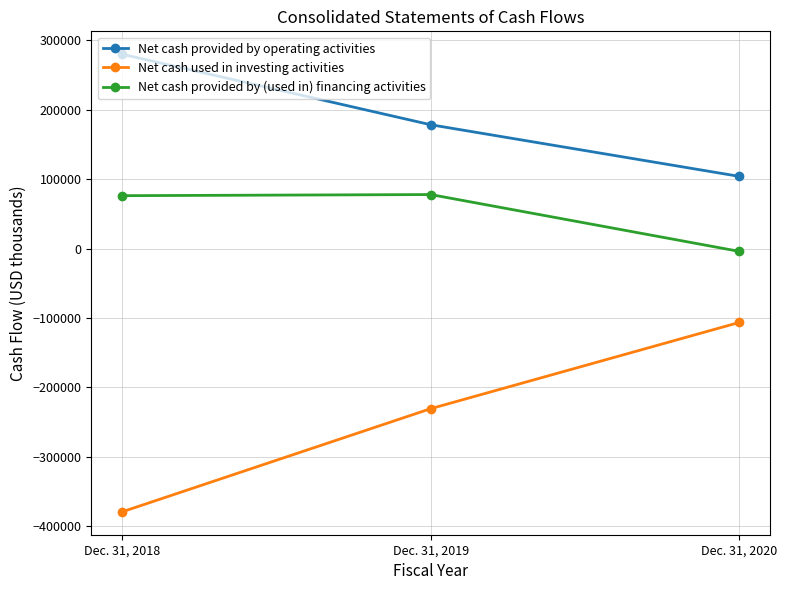

What is the spread (max minus min) of values at Dec. 31, 2018?

659407